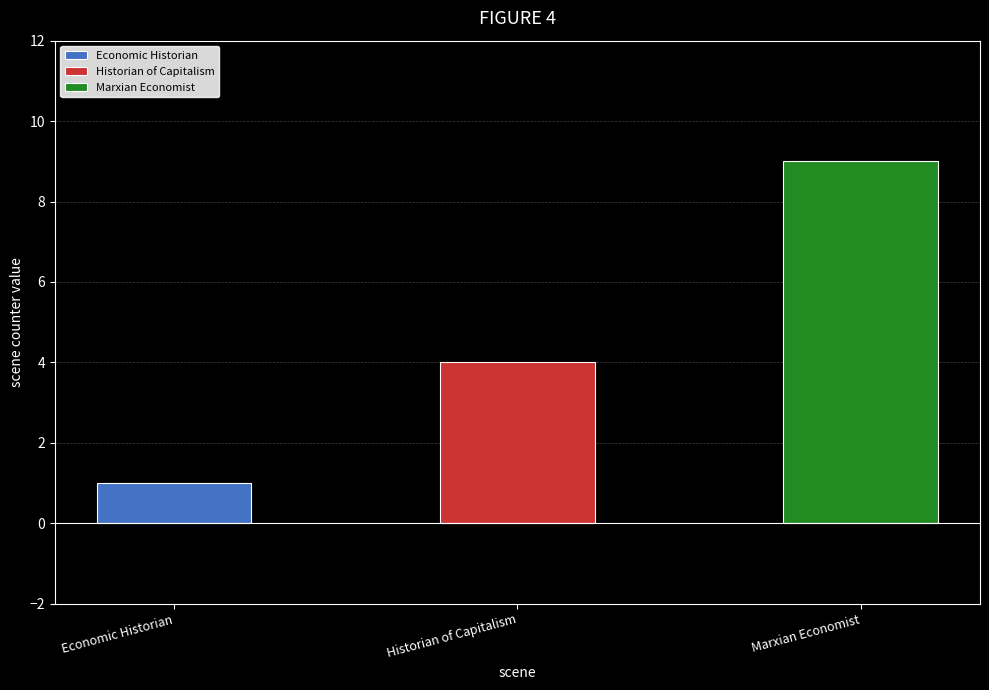

What is the difference between the values at Economic Historian and Marxian Economist?

8